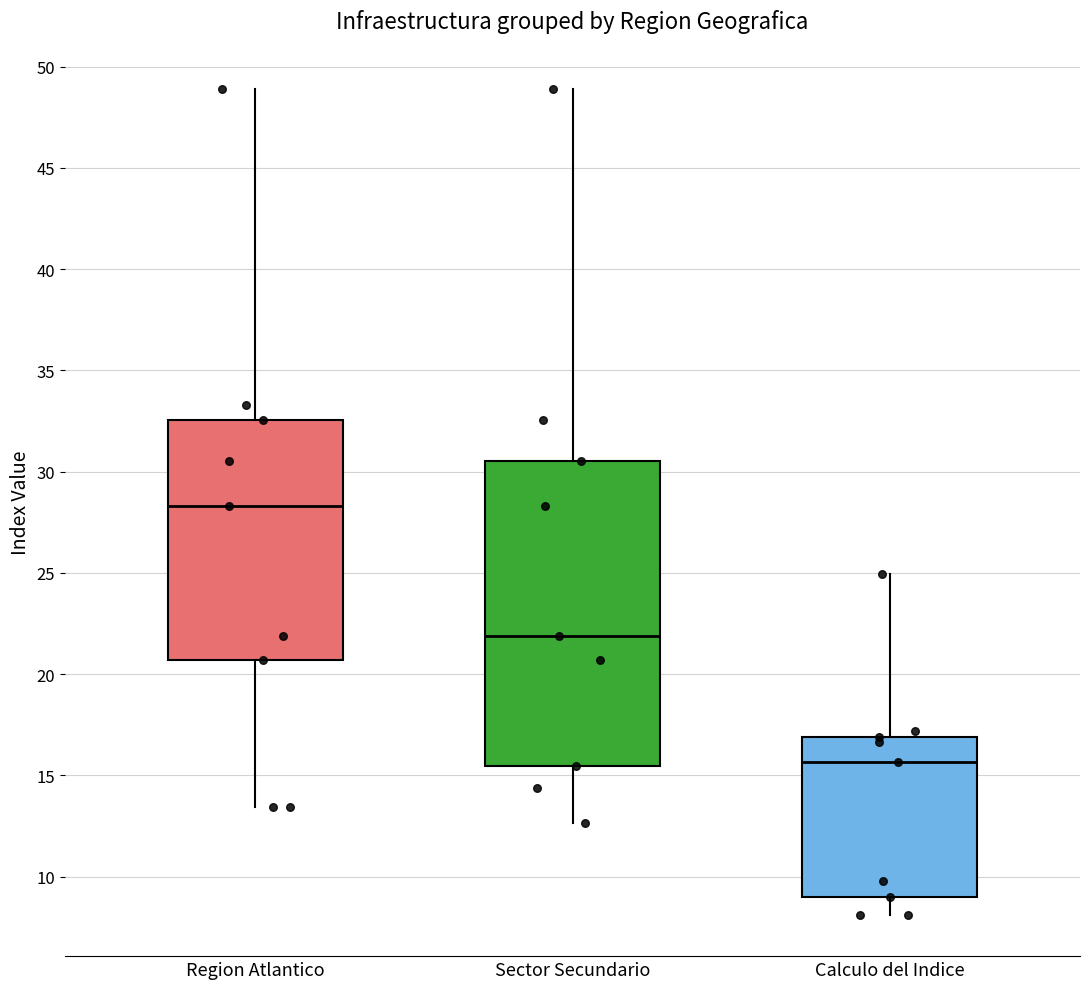

Where is the upper edge of the box for Region Atlantico on the y-axis? The values are not printed on the chart, so give them approximately, as read against the axis.

32.5